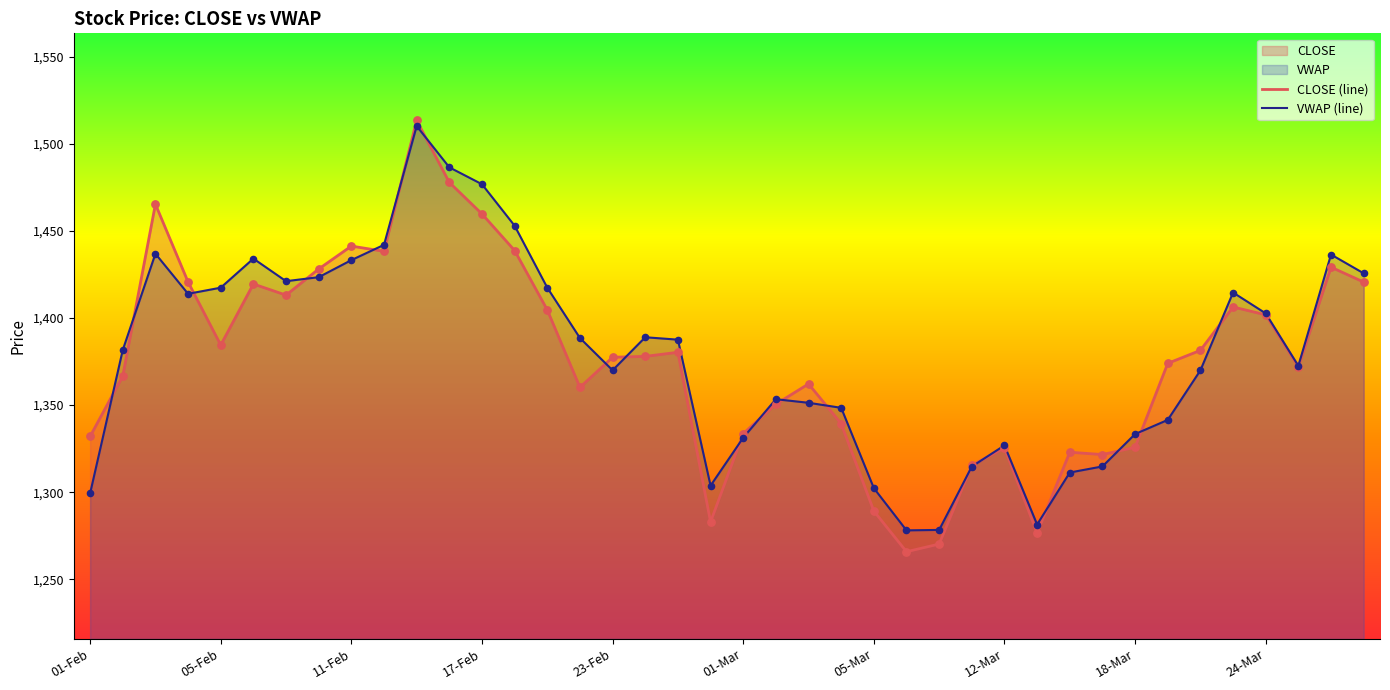

What is the total value across all series at 31?

5272.8